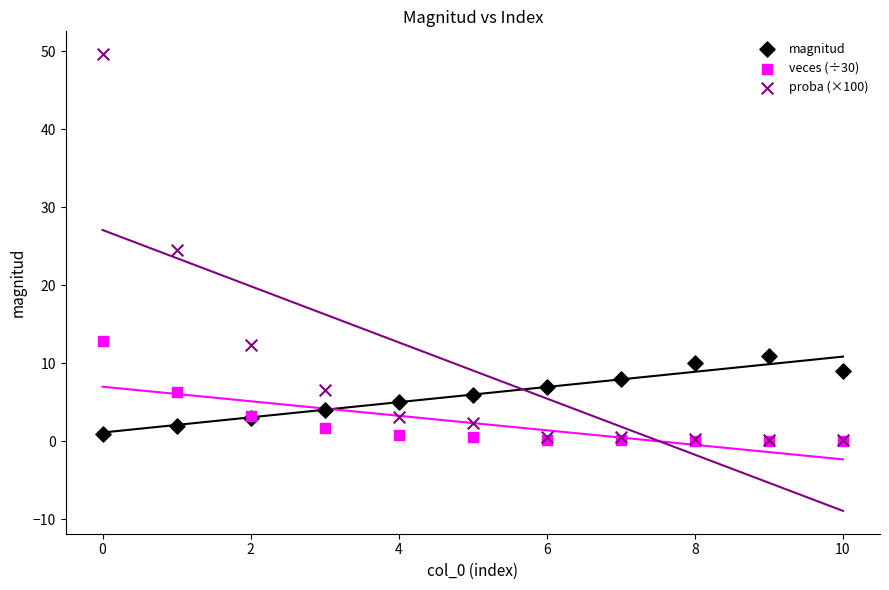

What are all the series names shown in the legend?

magnitud, veces (÷30), proba (×100)